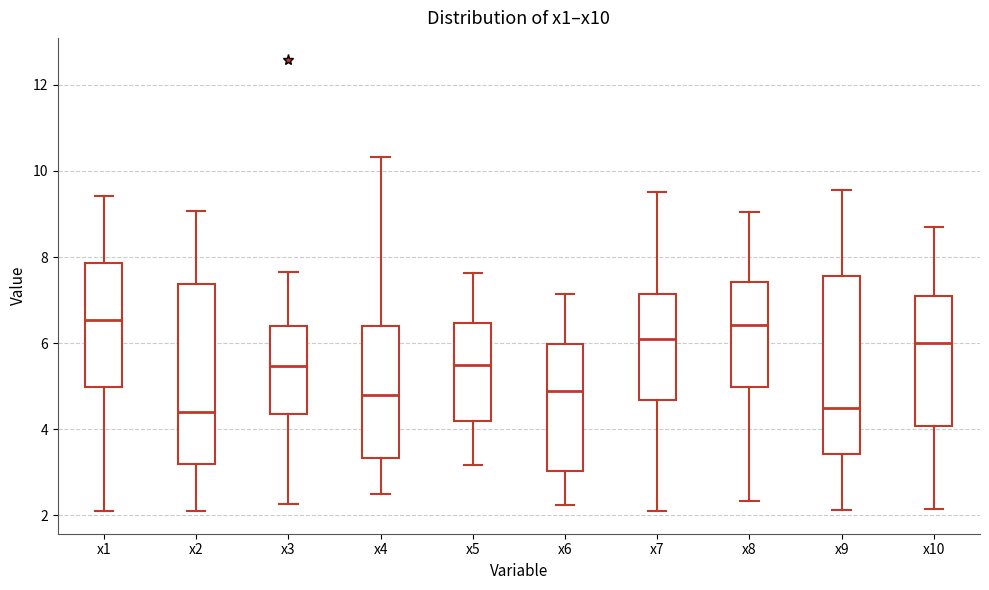

Reading left to right, read every box against the y-axis: the position of its median line, the range the box covers, and the ends of its whiskers. The values are not printed on the chart, so give them approximately, as read against the axis.

x1: median 6.6, box 5.0 to 7.8, whiskers 2.0 to 9.4
x2: median 4.4, box 3.2 to 7.4, whiskers 2.0 to 9.0
x3: median 5.4, box 4.4 to 6.4, whiskers 2.2 to 7.6
x4: median 4.8, box 3.4 to 6.4, whiskers 2.4 to 10.4
x5: median 5.4, box 4.2 to 6.4, whiskers 3.2 to 7.6
x6: median 4.8, box 3.0 to 6.0, whiskers 2.2 to 7.2
x7: median 6.0, box 4.6 to 7.2, whiskers 2.0 to 9.6
x8: median 6.4, box 5.0 to 7.4, whiskers 2.4 to 9.0
x9: median 4.4, box 3.4 to 7.6, whiskers 2.2 to 9.6
x10: median 6.0, box 4.0 to 7.0, whiskers 2.2 to 8.8